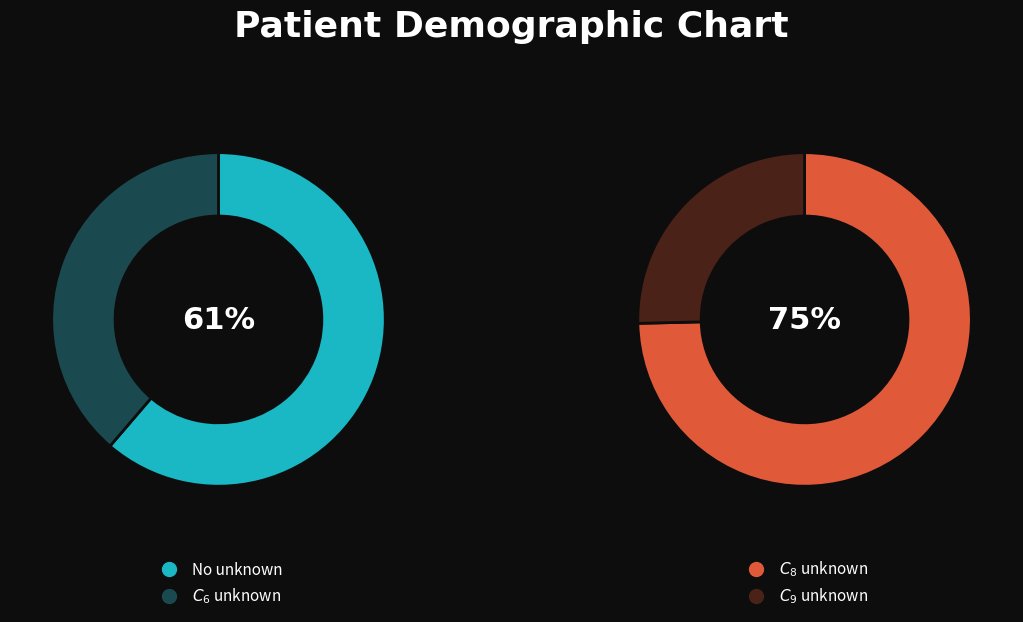

True or false: $C_9$ unknown accounts for 25% of the total.

True